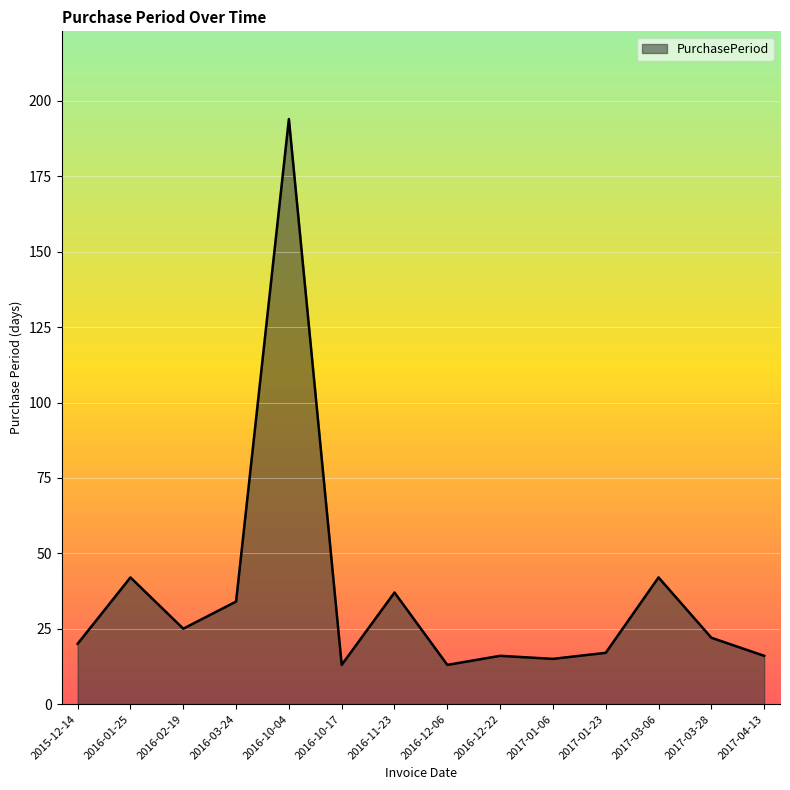

What is the smallest value displayed?

13